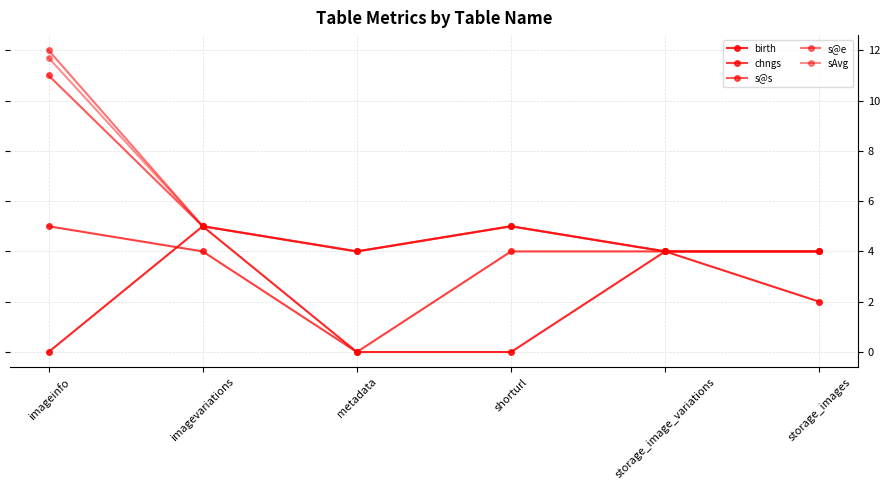

How many lines are shown in the chart?

5